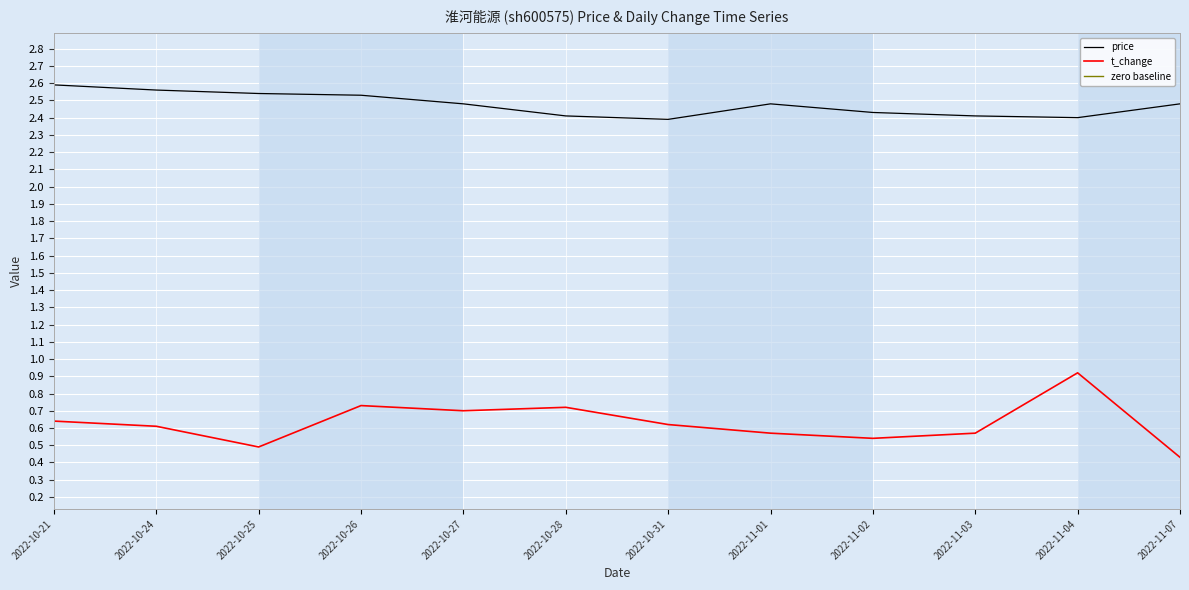

How many distinct data groups are displayed?

2